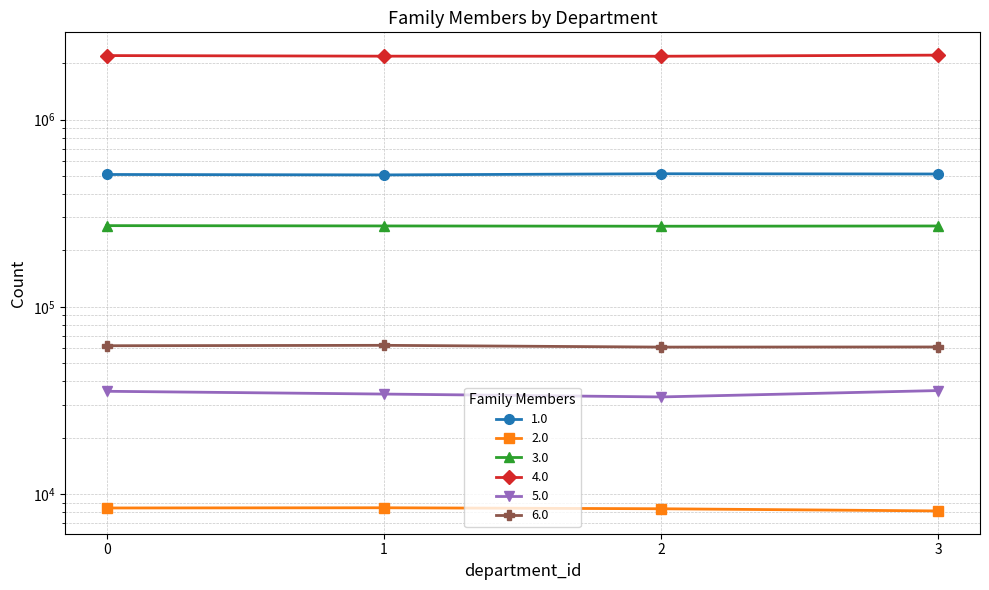

True or false: 5.0 and 4.0 intersect in this chart.

False